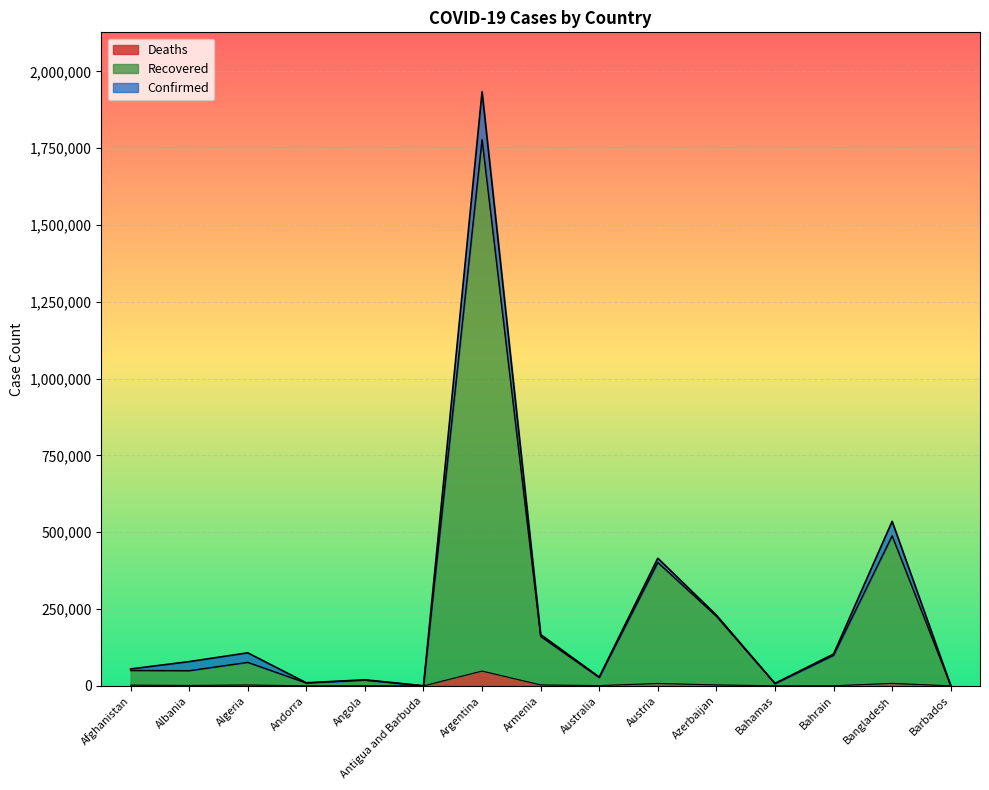

What is the difference between the highest and lowest values at Barbados?

1544